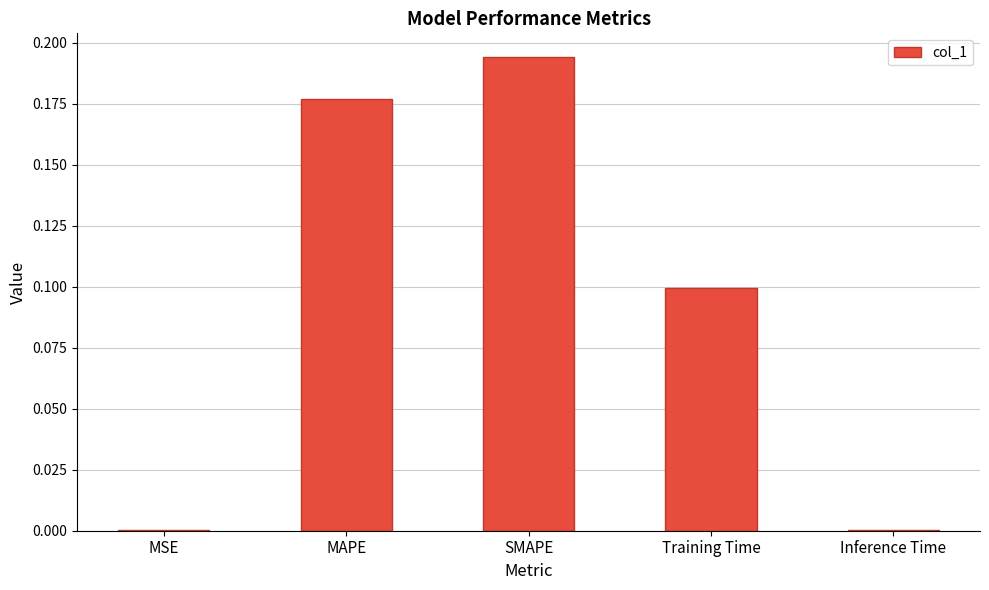

True or false: the data shows 0.3 at SMAPE.

False